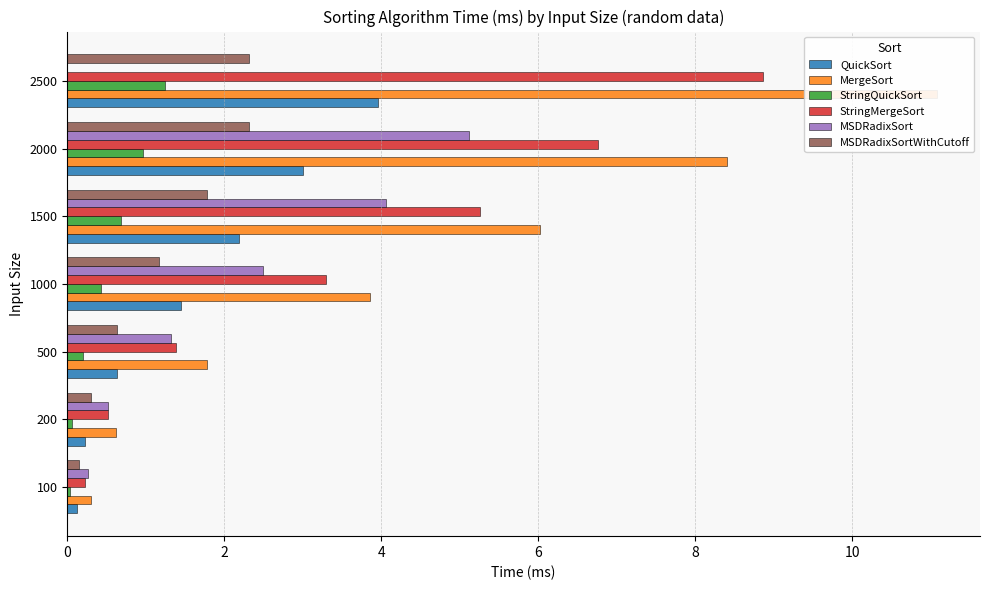

What is the difference between the maximum and minimum values in the MSDRadixSortWithCutoff series?

2.2